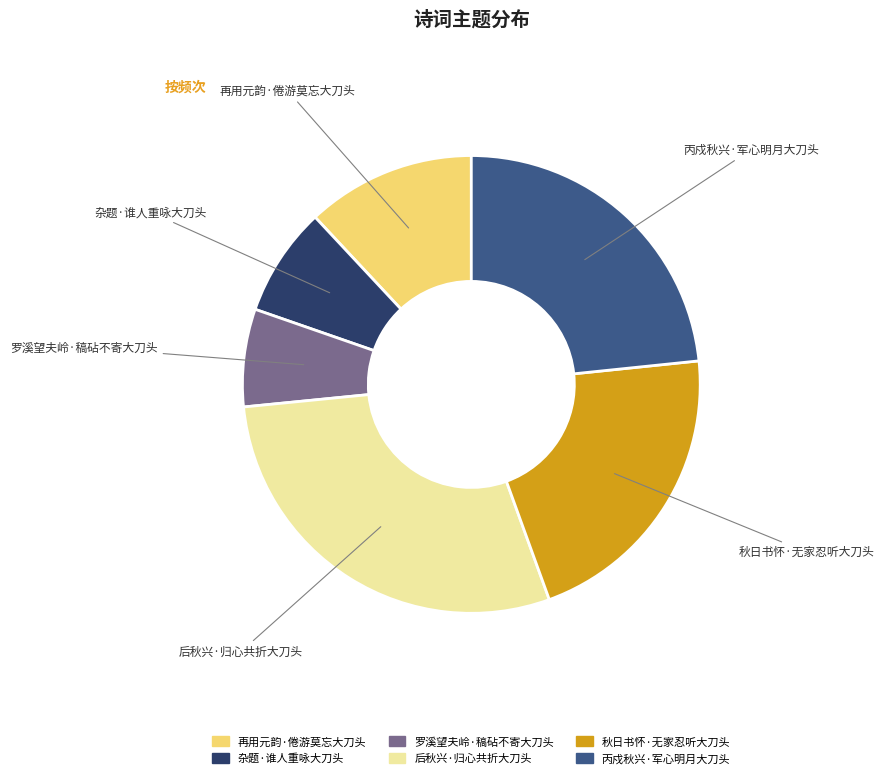

Which has a higher value, 后秋兴·归心共折大刀头 or 丙戍秋兴·军心明月大刀头?

后秋兴·归心共折大刀头